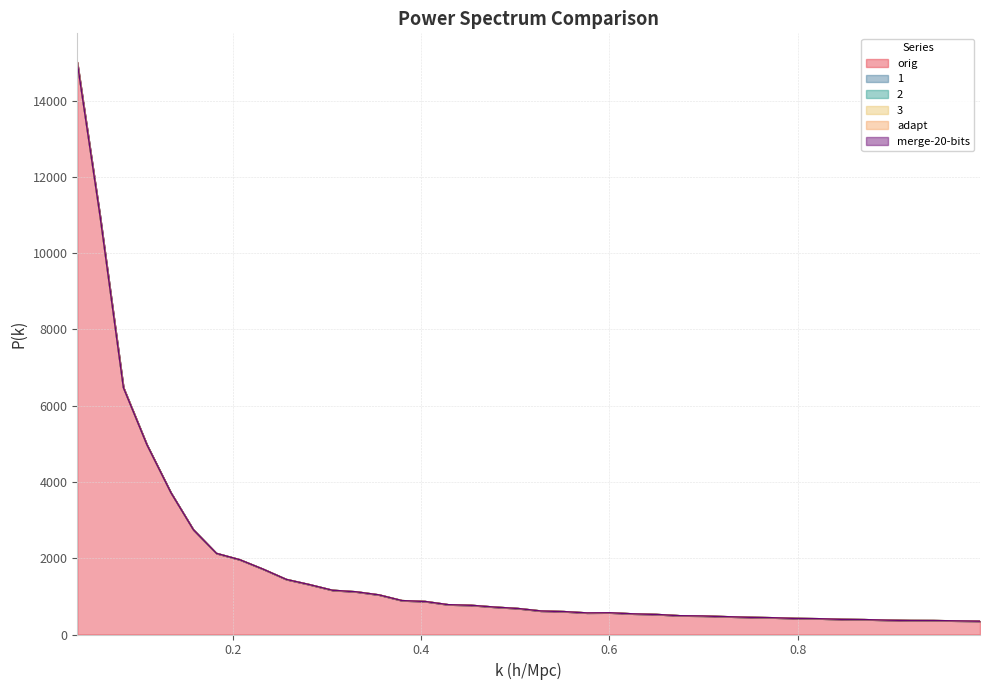

What is the average value of the 3 series?

1743.0